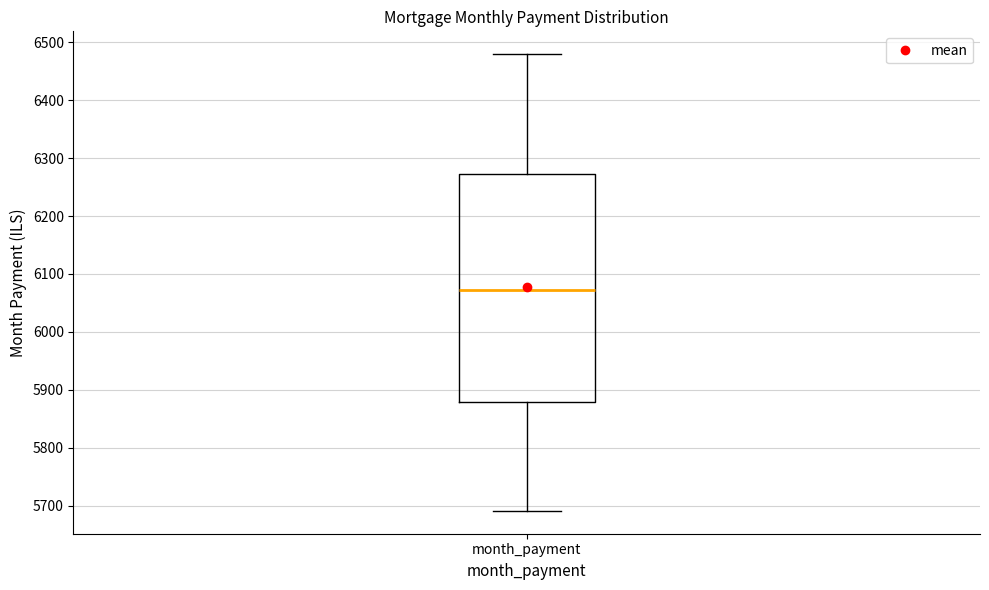

Read this box plot against the y-axis: the position of the median line, the range covered by the box, and the ends of both whiskers. The values are not printed on the chart, so give them approximately, as read against the axis.

median 6070, box 5880 to 6270, whiskers 5690 to 6480